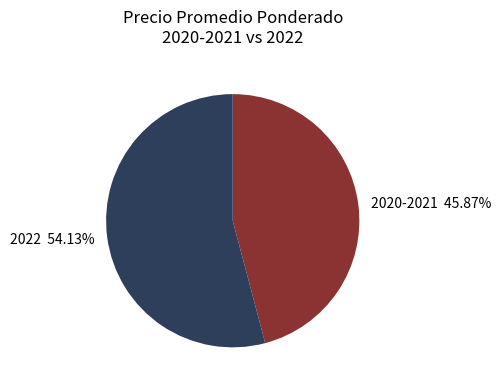

What is the ratio of the value at 2022 54.13% to the value at 2020-2021 45.87%?

1.2